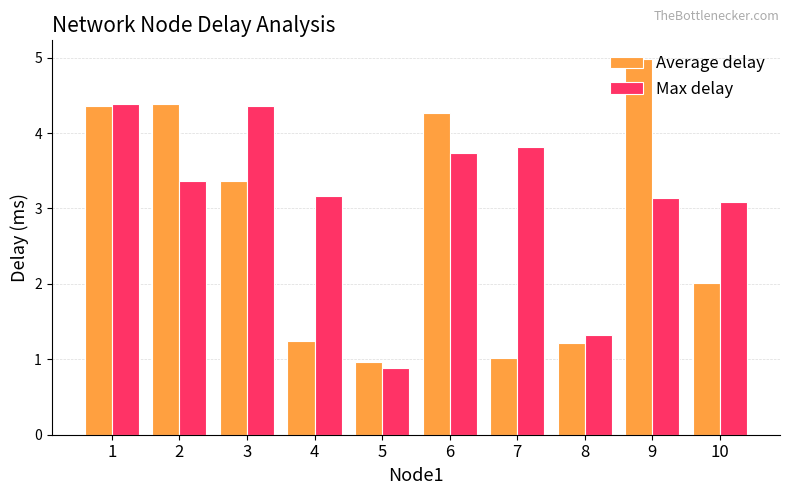

At 7, list the series in order from smallest to largest.

Average delay, Max delay